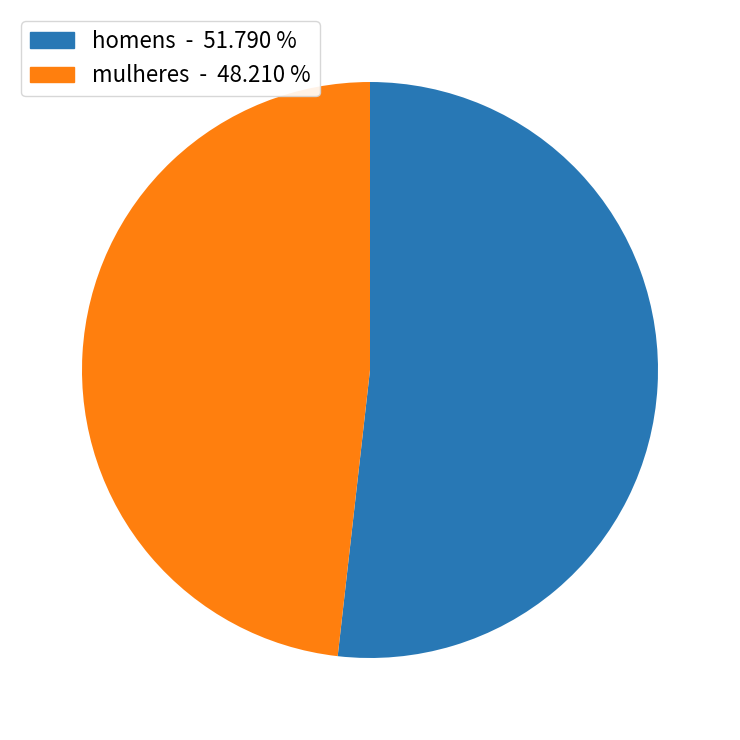

How many segments does this pie chart have?

2